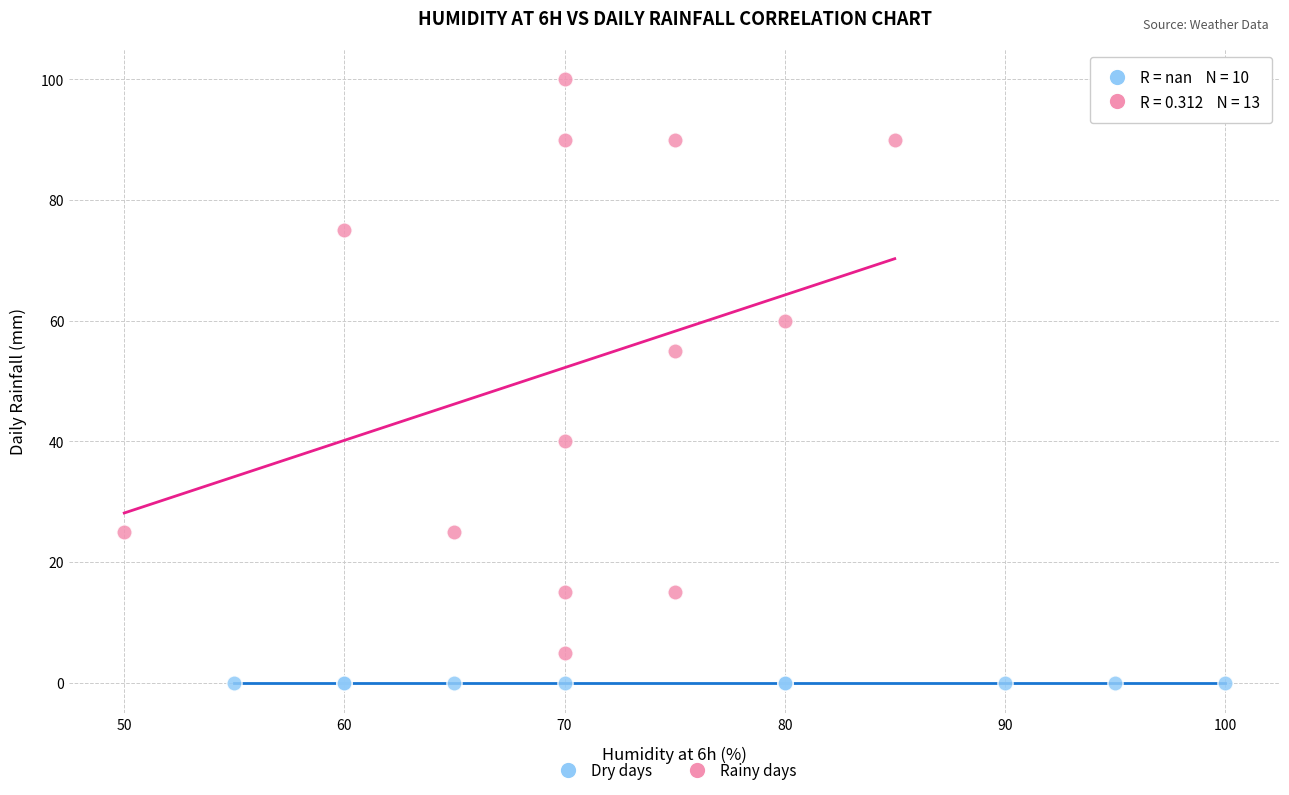

Which series reaches the minimum Y coordinate?

Dry days